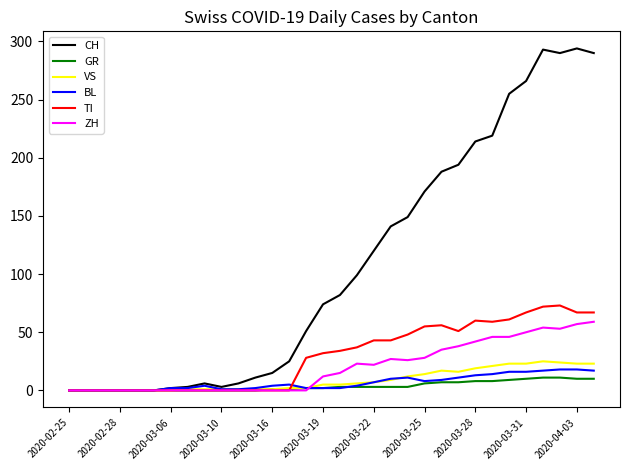

What is the difference between the maximum and minimum values in the GR series?

11